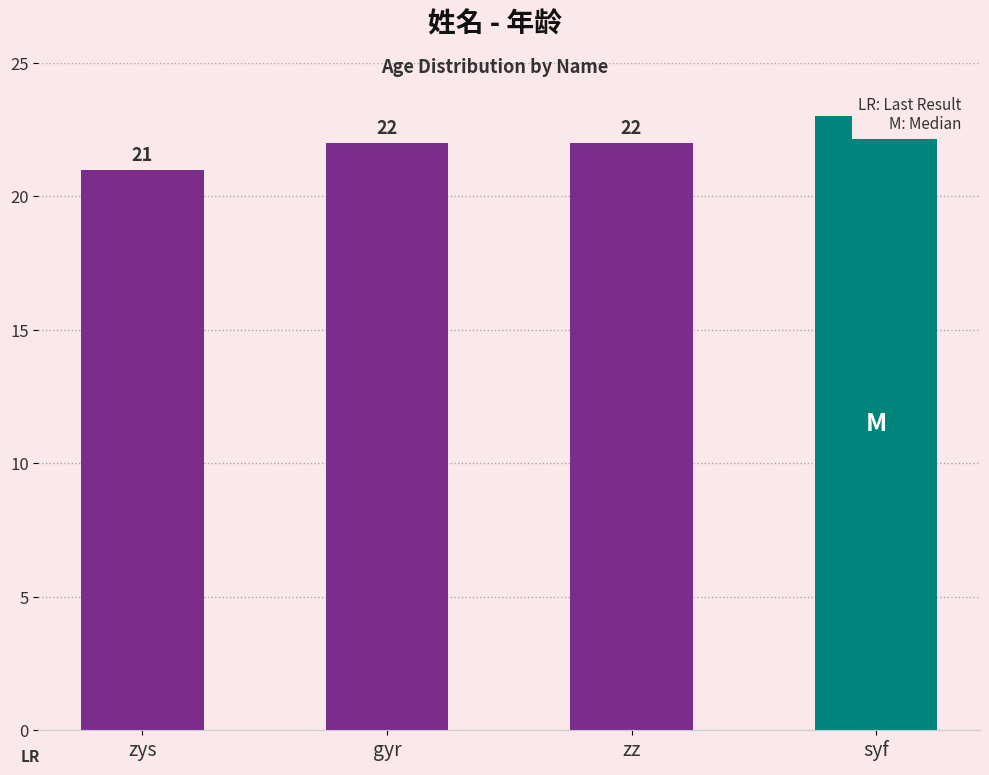

Count the number of values greater than 22.

1